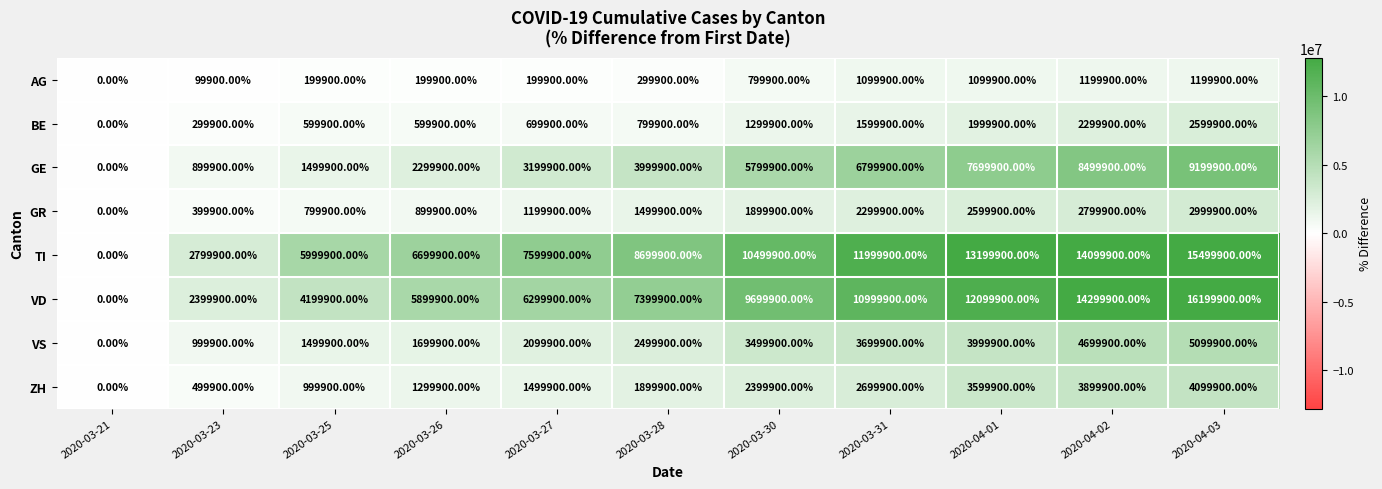

What is the difference between the highest and lowest values at 2020-03-28?

8400000